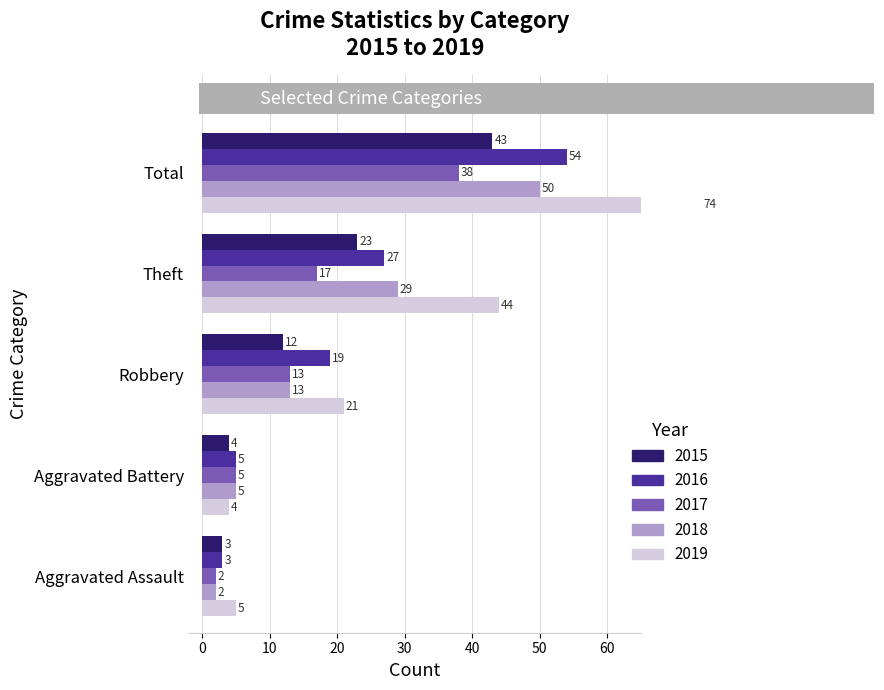

List the labels in order of 2015 value, largest first.

Total, Theft, Robbery, Aggravated Battery, Aggravated Assault